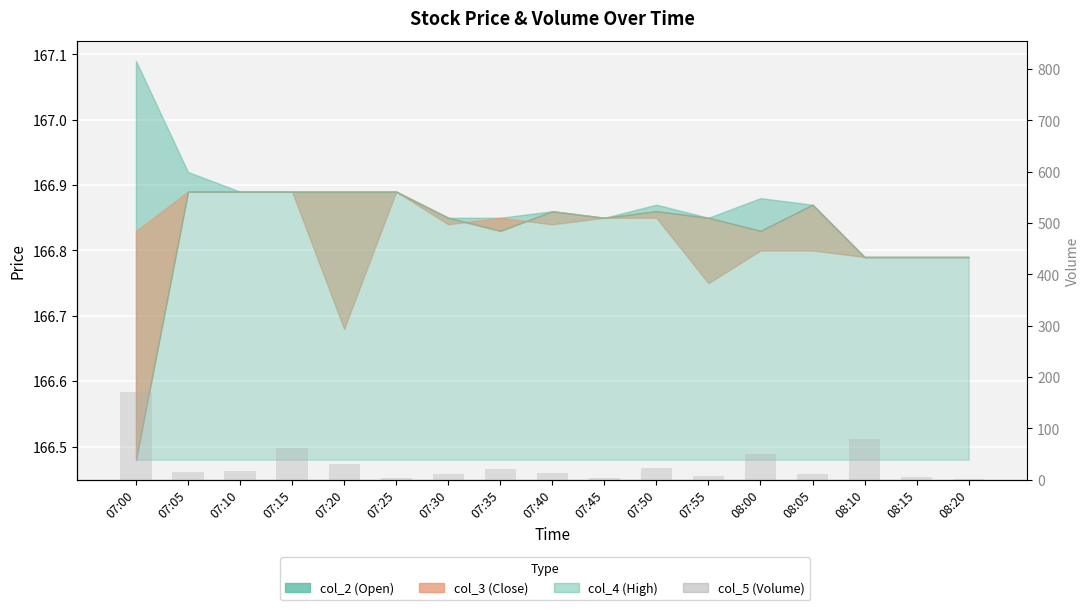

What is the difference between the maximum and minimum values?

169